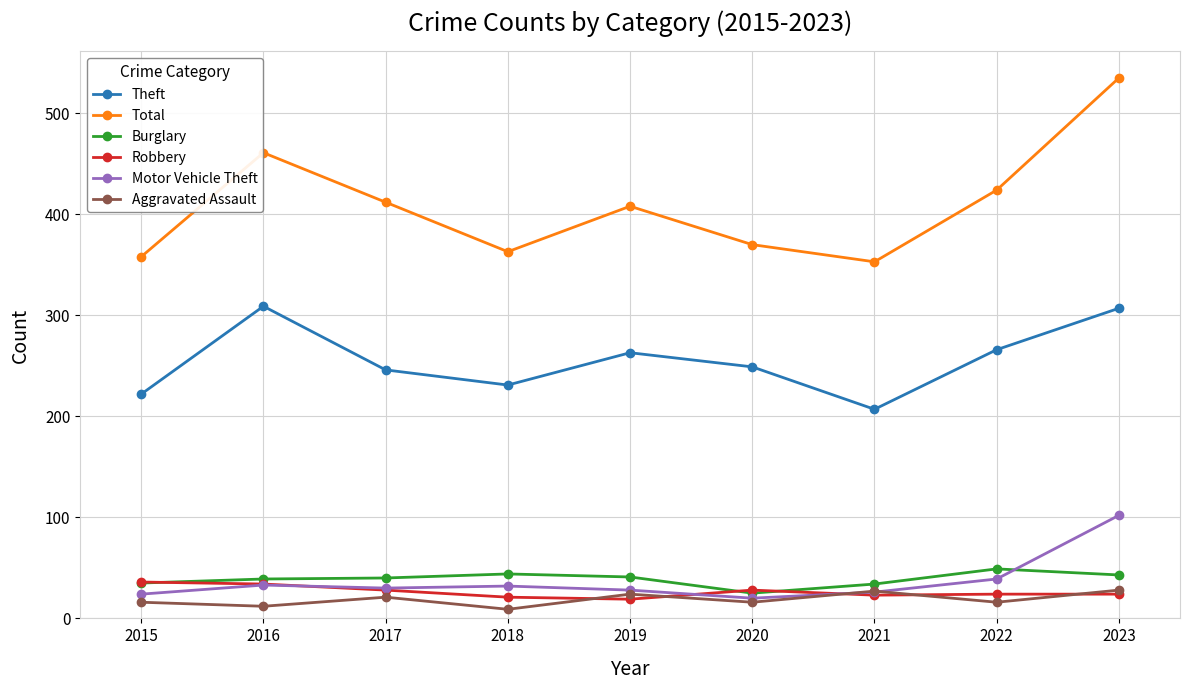

The Total series shows 139 at 2020. True or false?

False